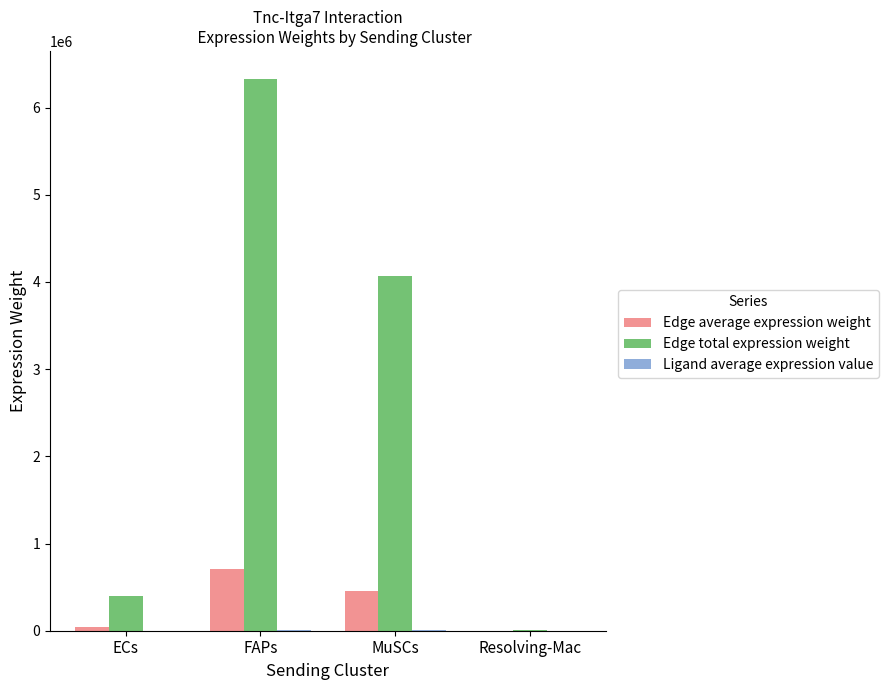

At which category is the sum across all series the highest?

FAPs